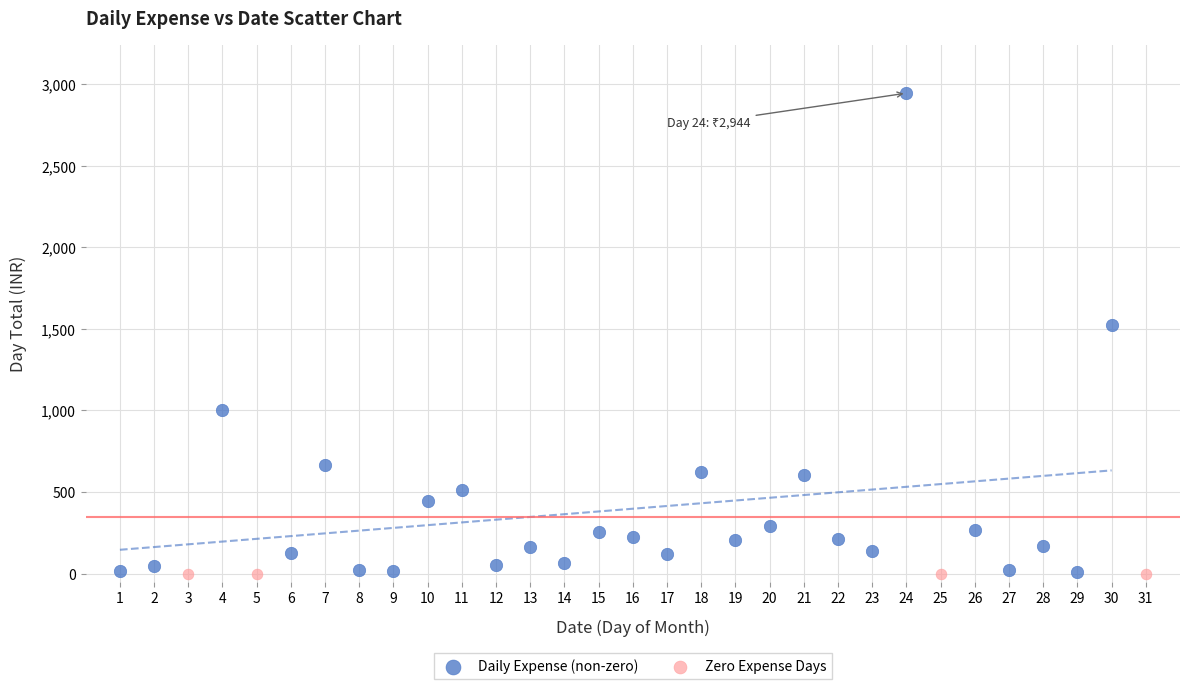

Which series reaches the maximum Y coordinate?

Daily Expense (non-zero)